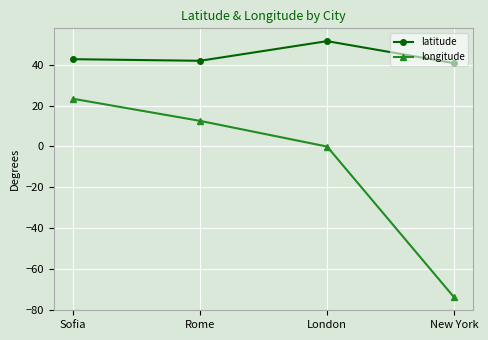

What position from the left is London?

3